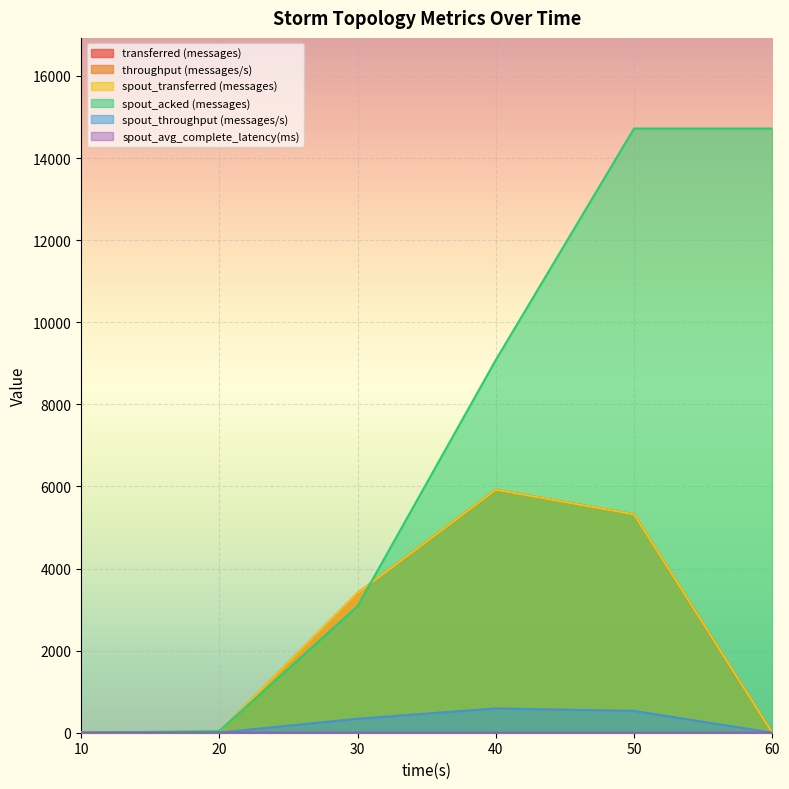

At which category does the chart reach its peak across all series?

50